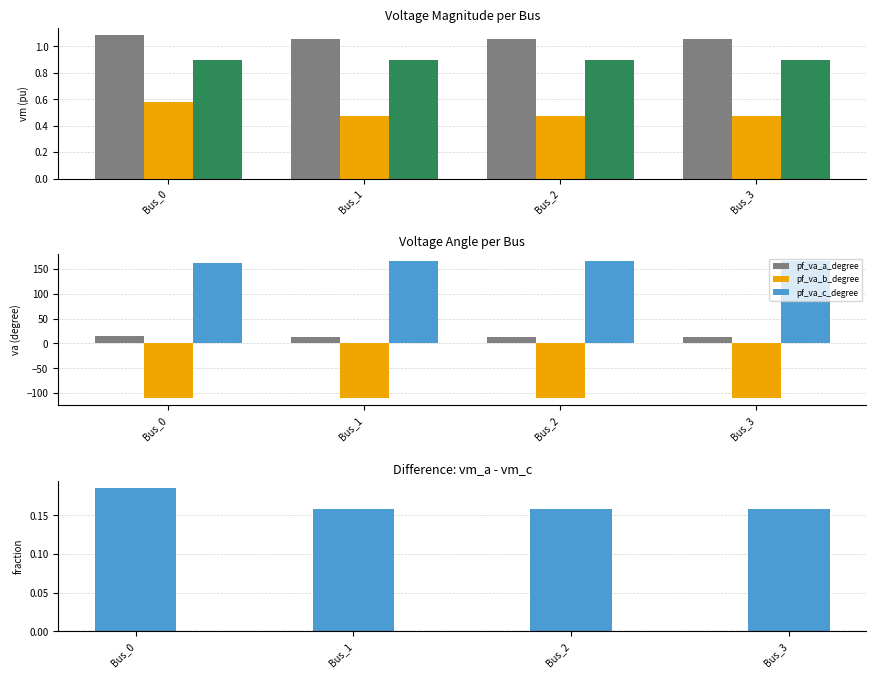

At which label does pf_vm_c_pu reach its peak?

Bus_0